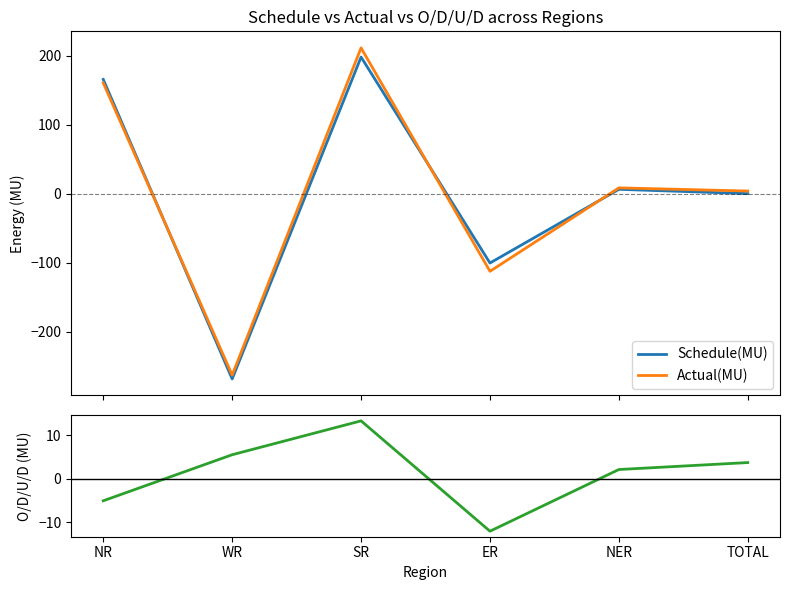

What is the average value of the Actual(MU) series?

1.2